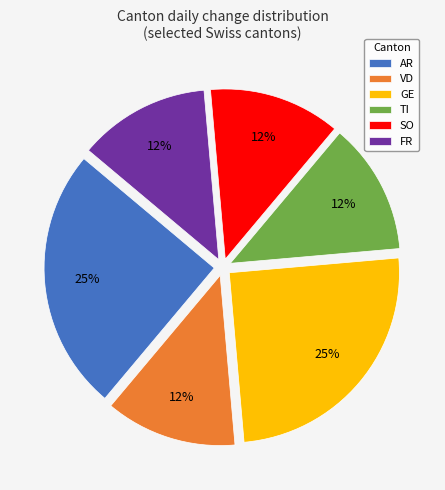

To the nearest percent, what is the average slice percentage?

17%